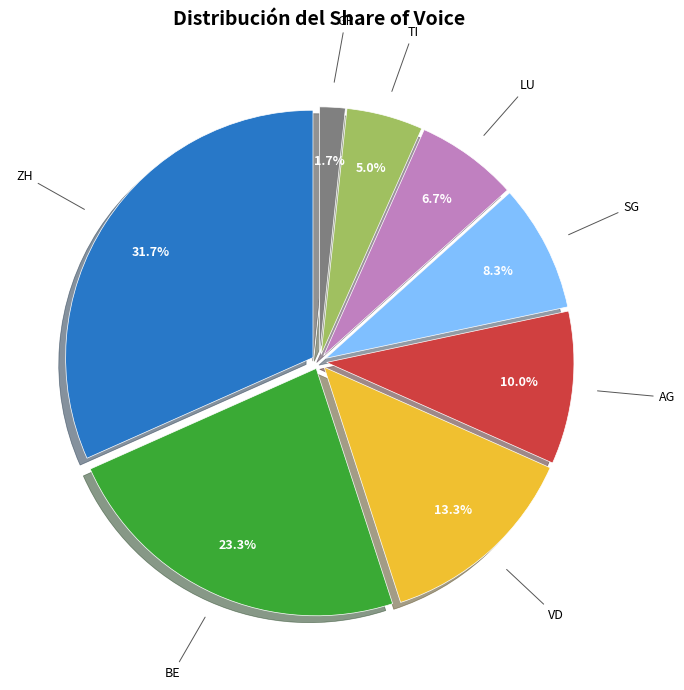

Is there any slice that represents more than half of the pie?

No